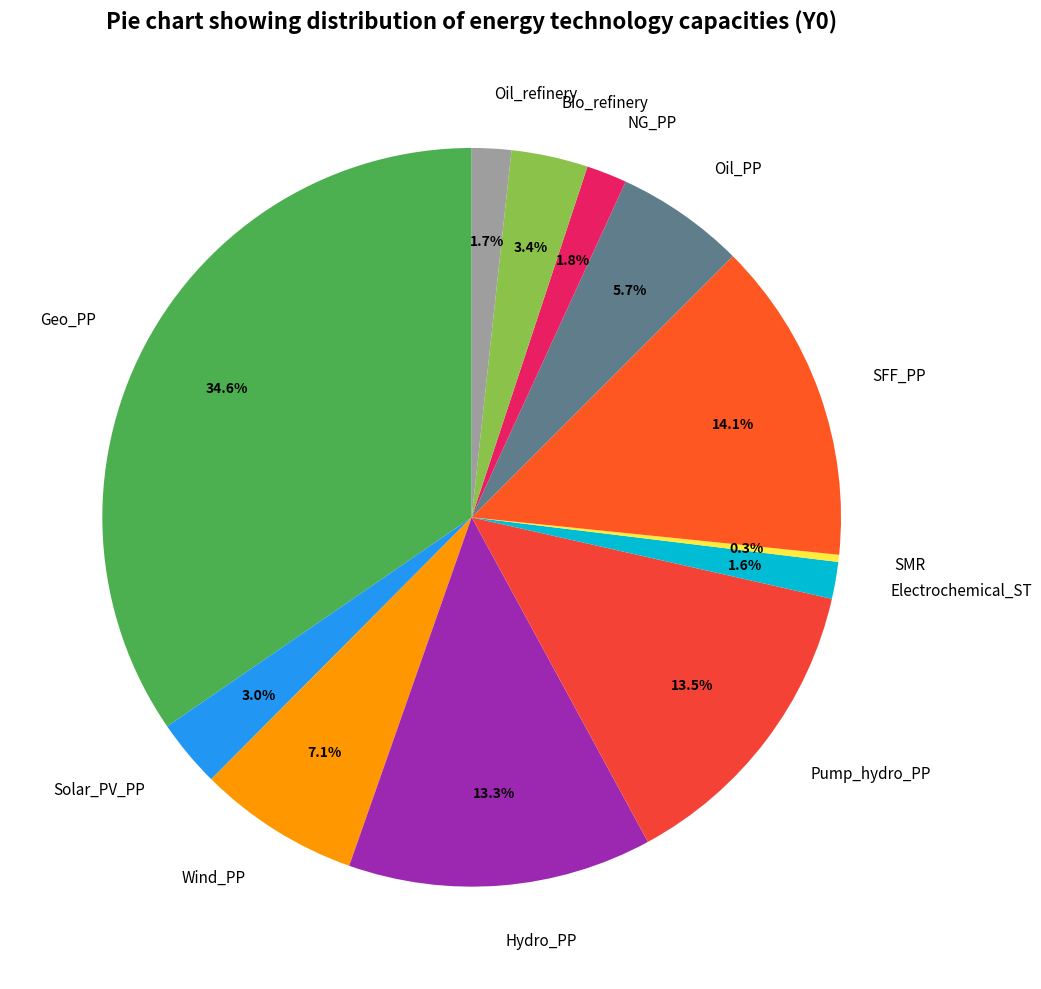

How much of the chart is everything except Hydro_PP?

86.7%